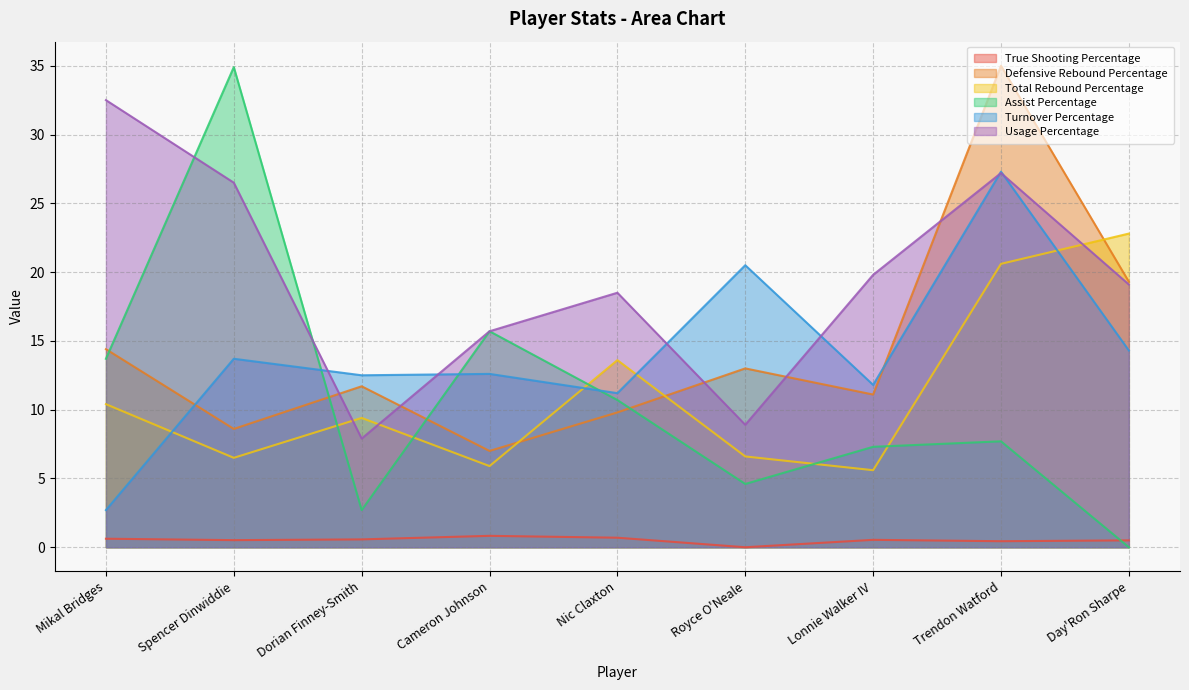

What is the difference between the second highest and minimum values in the Total Rebound Percentage series?

15.0